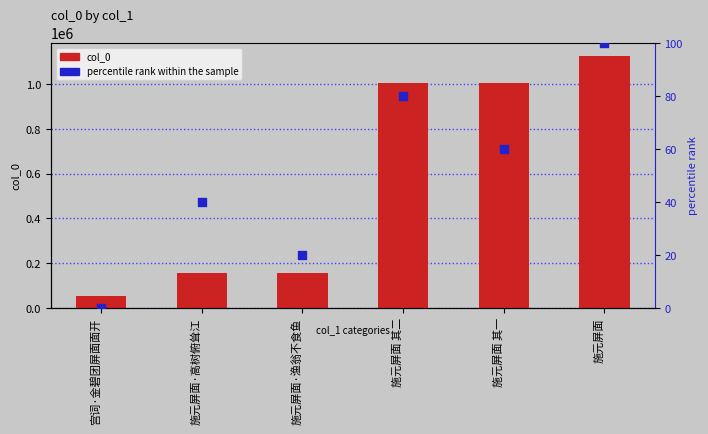

Which series has the largest total across all categories?

col_0